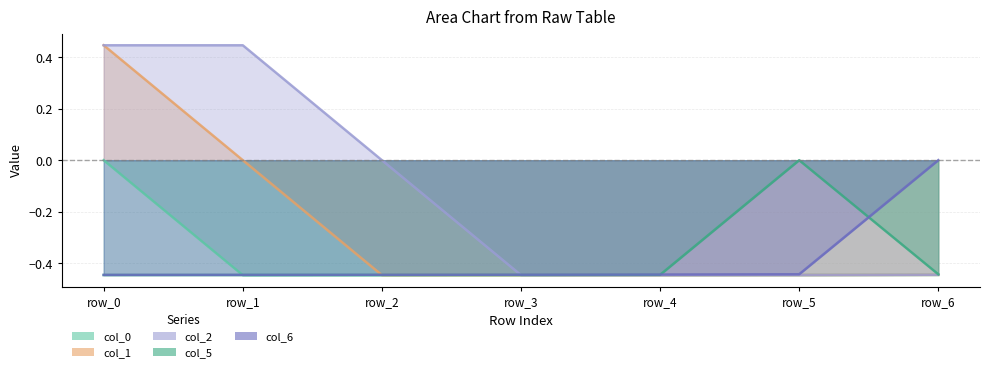

Reading left to right, what are all the values shown in this chart?

col_0: row_0=0.0	row_1=-0.4	row_2=-0.4	row_3=-0.4	row_4=-0.4	row_5=-0.4	row_6=-0.4
col_1: row_0=0.4	row_1=0.0	row_2=-0.4	row_3=-0.4	row_4=-0.4	row_5=-0.4	row_6=-0.4
col_2: row_0=0.4	row_1=0.4	row_2=0.0	row_3=-0.4	row_4=-0.4	row_5=-0.4	row_6=-0.4
col_5: row_0=-0.4	row_1=-0.4	row_2=-0.4	row_3=-0.4	row_4=-0.4	row_5=0.0	row_6=-0.4
col_6: row_0=-0.4	row_1=-0.4	row_2=-0.4	row_3=-0.4	row_4=-0.4	row_5=-0.4	row_6=0.0